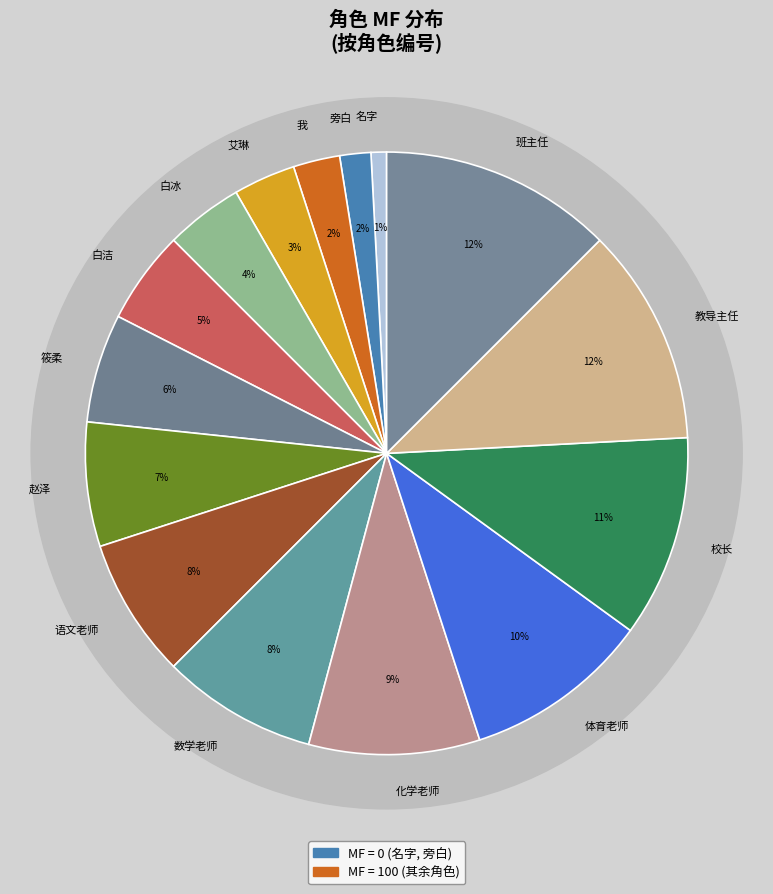

Between 班主任 and 白冰, which is larger?

班主任